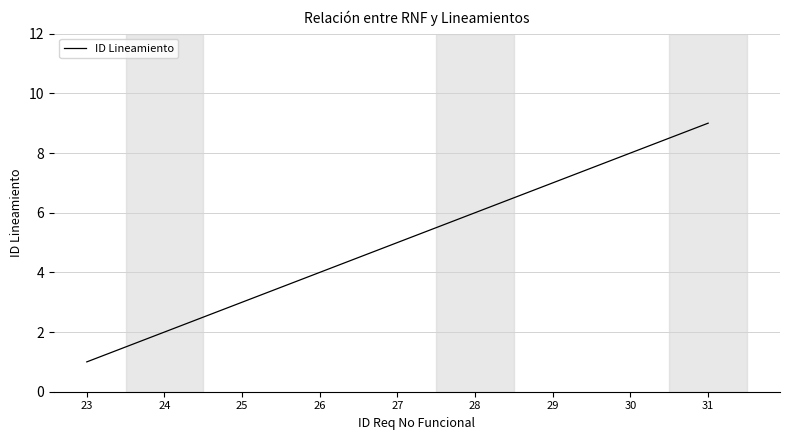

True or false: there are more than 0 points higher than both neighbors.

False